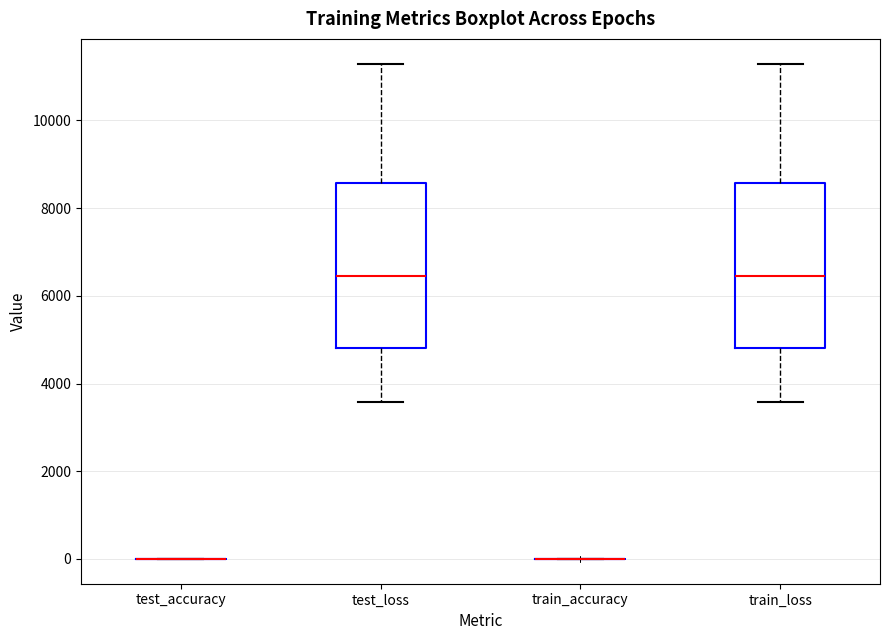

Where does the lower whisker of the box for test_loss end on the y-axis? The values are not printed on the chart, so give them approximately, as read against the axis.

3600